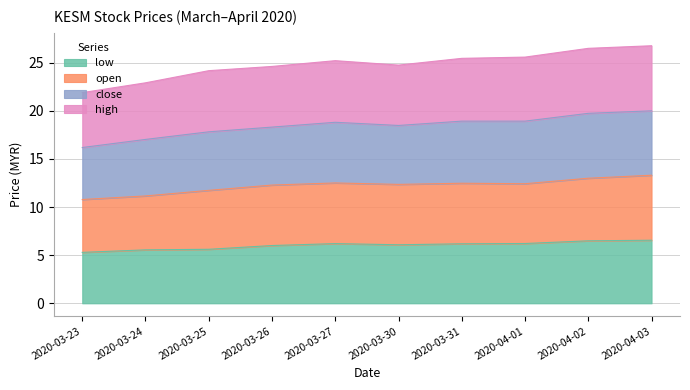

Where does the open series first go above 12?

2020-03-26